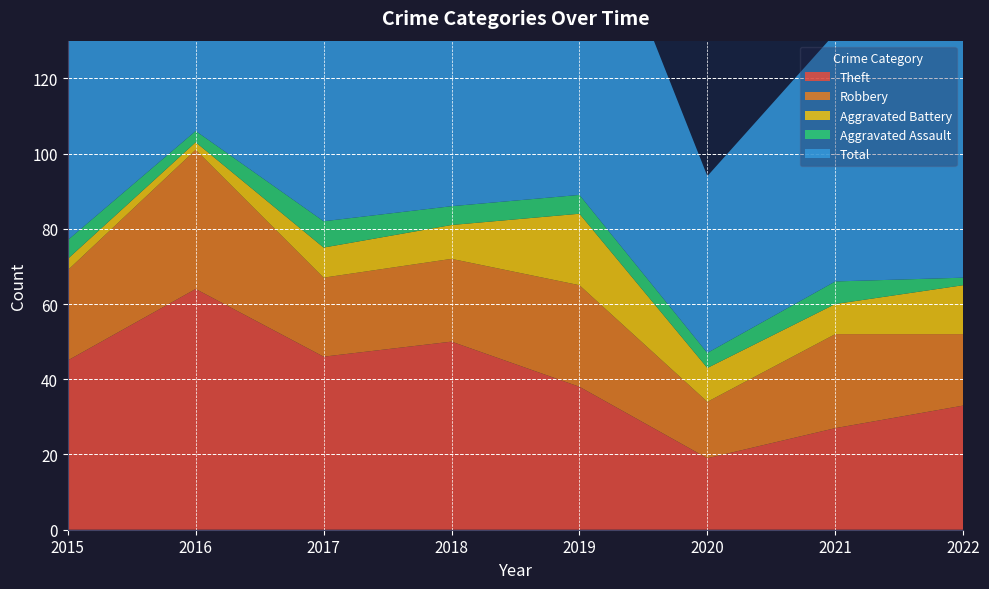

Reading left to right, transcribe all the data shown in this chart.

Theft: 2015=45	2016=64	2017=46	2018=50	2019=38	2020=19	2021=27	2022=33
Robbery: 2015=24	2016=37	2017=21	2018=22	2019=27	2020=15	2021=25	2022=19
Aggravated Battery: 2015=3	2016=2	2017=8	2018=9	2019=19	2020=9	2021=8	2022=13
Aggravated Assault: 2015=5	2016=3	2017=7	2018=5	2019=5	2020=4	2021=6	2022=2
Total: 2015=77	2016=106	2017=82	2018=88	2019=91	2020=47	2021=66	2022=69